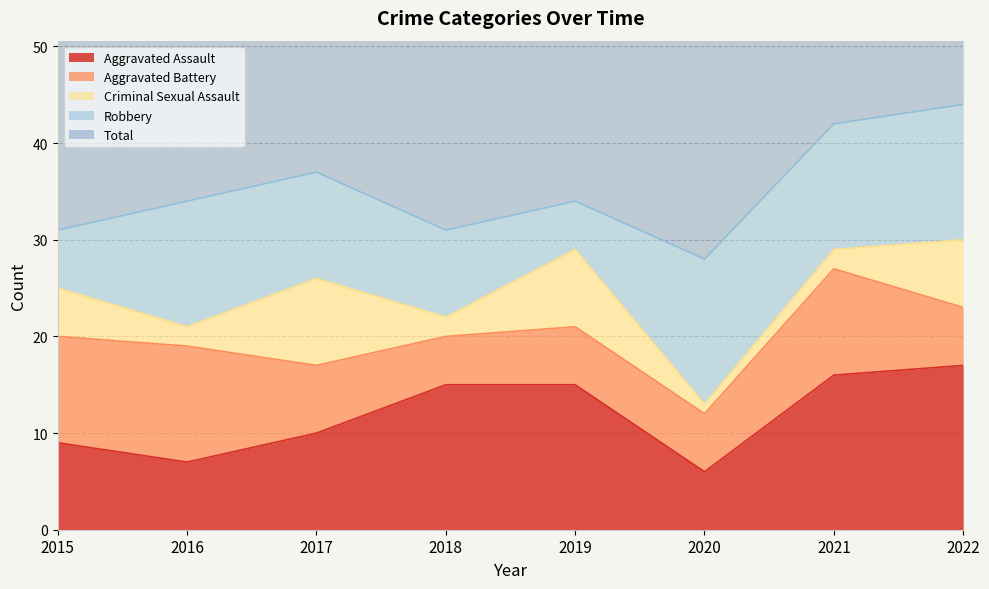

Reading left to right, list all the values displayed in this chart.

Aggravated Assault: 9	7	10	15	15	6	16	17
Aggravated Battery: 11	12	7	5	6	6	11	6
Criminal Sexual Assault: 5	2	9	2	8	1	2	7
Robbery: 6	13	11	9	5	15	13	14
Total: 31	35	38	31	34	29	42	44